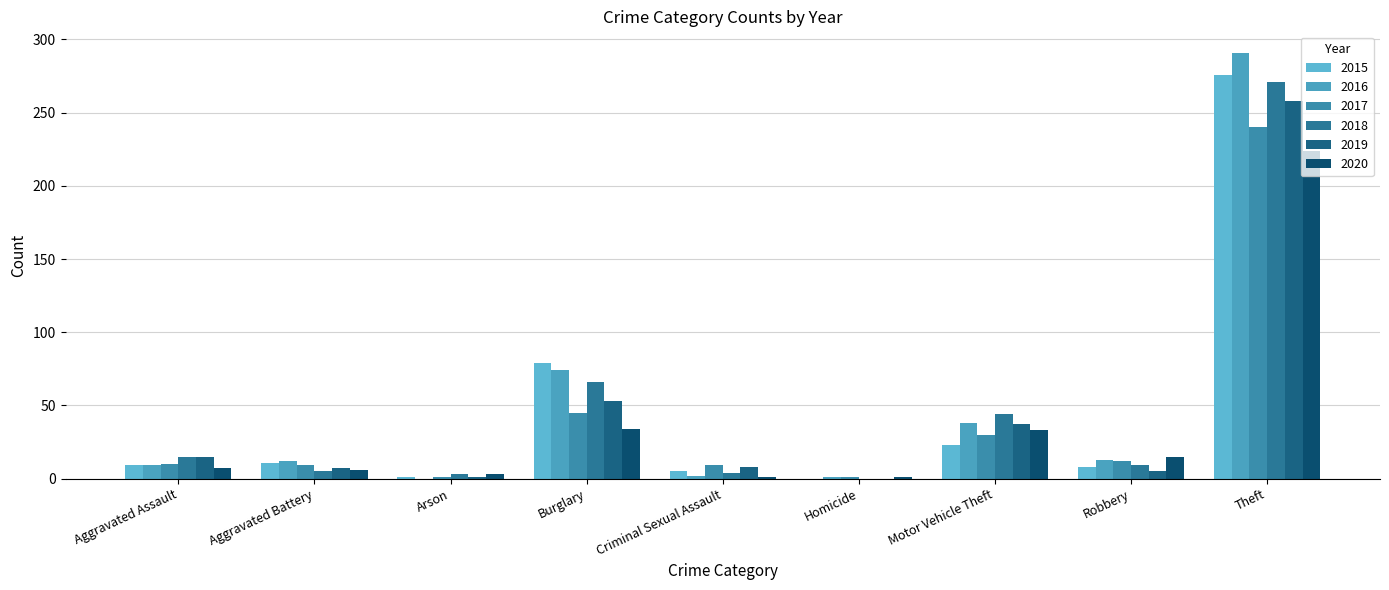

Is the value of 2017 at Arson greater than the value of 2019 at Robbery?

No